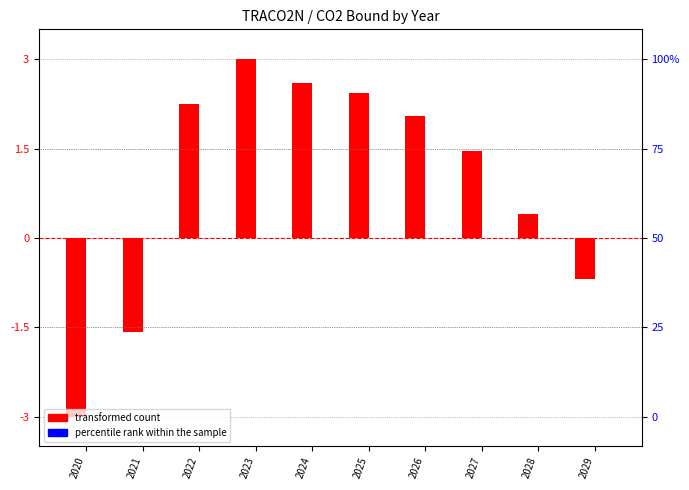

At which label does transformed count first exceed 2?

2022